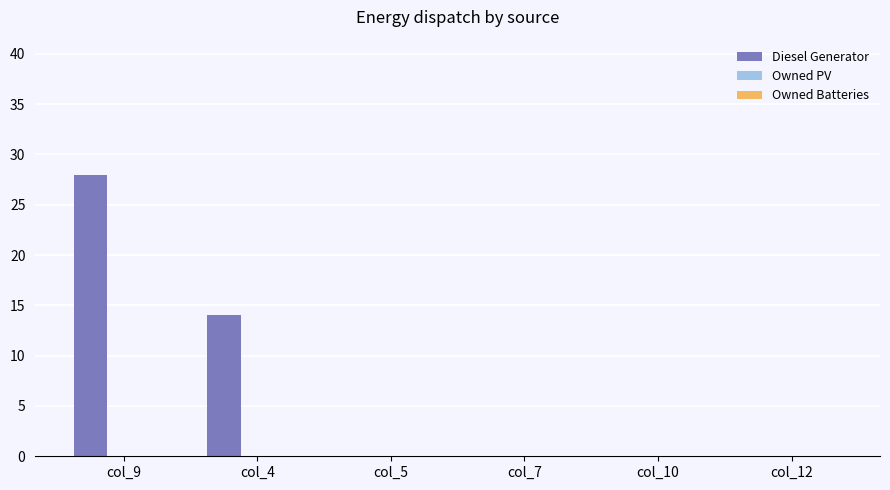

Are the bars grouped side by side (vs. stacked)?

No